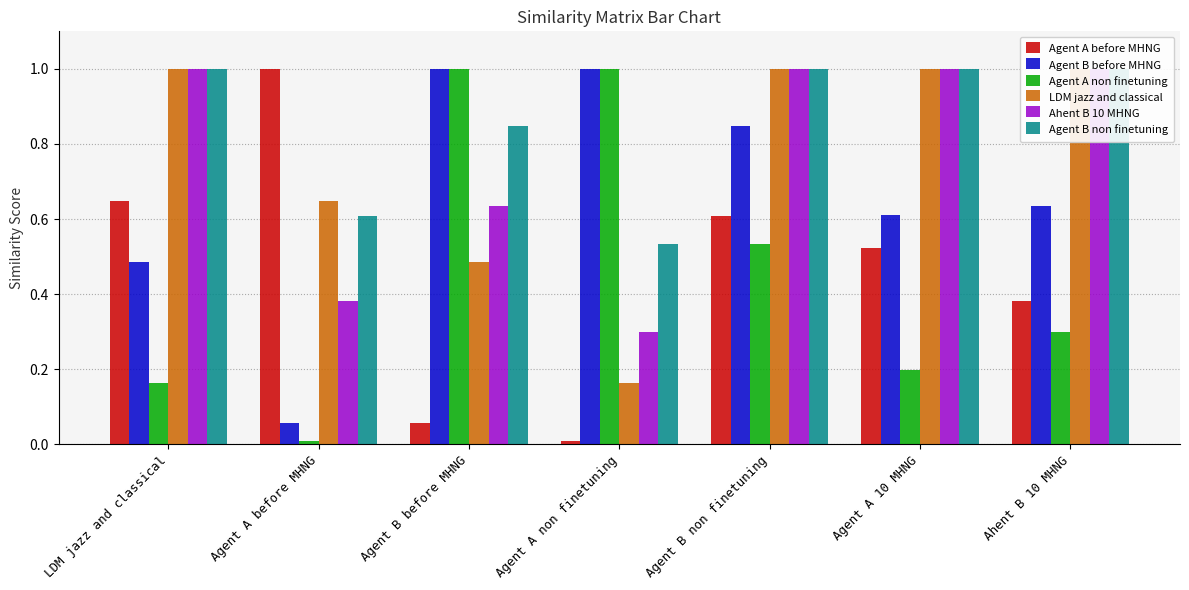

What is the approximate value of Agent A before MHNG at LDM jazz and classical?

0.6